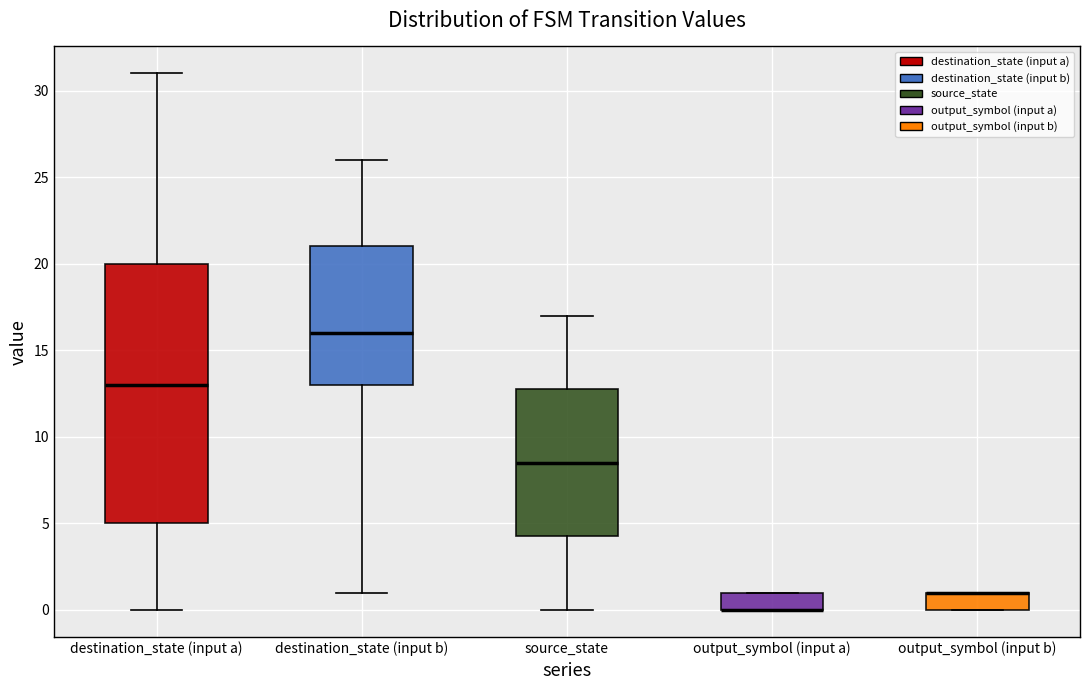

Reading left to right, read every box against the y-axis: the position of its median line, the range the box covers, and the ends of its whiskers. The values are not printed on the chart, so give them approximately, as read against the axis.

destination_state (input a): median 13.0, box 5.0 to 20.0, whiskers 0.0 to 31.0
destination_state (input b): median 16.0, box 13.0 to 21.0, whiskers 1.0 to 26.0
source_state: median 8.5, box 4.5 to 13.0, whiskers 0.0 to 17.0
output_symbol (input a): median 0.0 (drawn on the box's lower edge), box 0.0 to 1.0, whiskers 0.0 to 1.0
output_symbol (input b): median 1.0 (drawn on the box's upper edge), box 0.0 to 1.0, whiskers 0.0 to 1.0